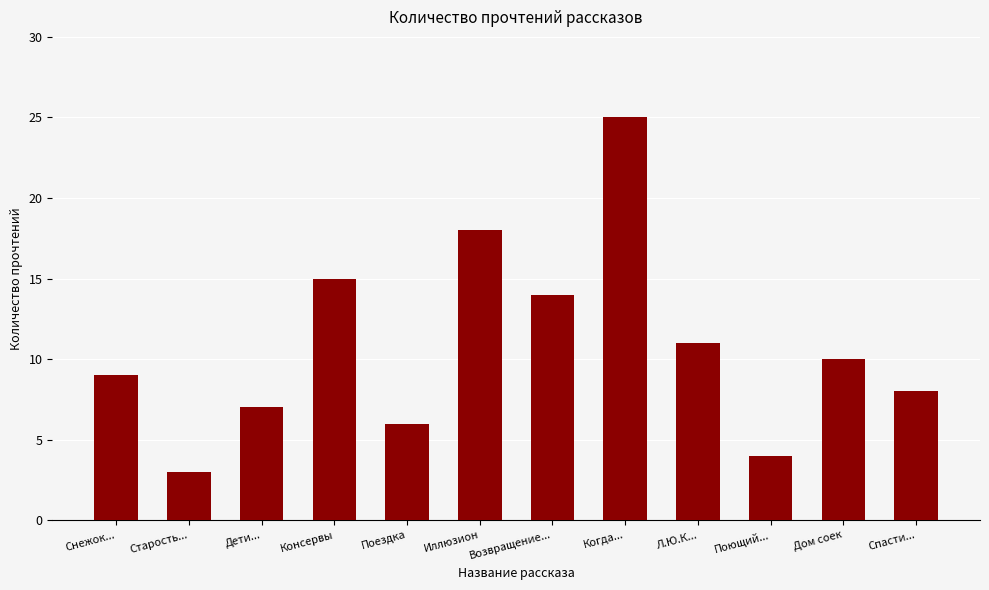

Where is the data nearest to the value 14?

Возвращение...